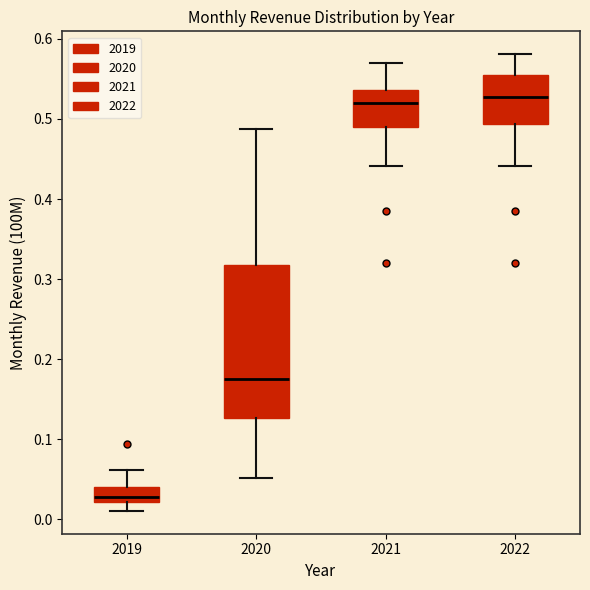

Which box is the tallest, from its lower edge to its upper edge?

2020